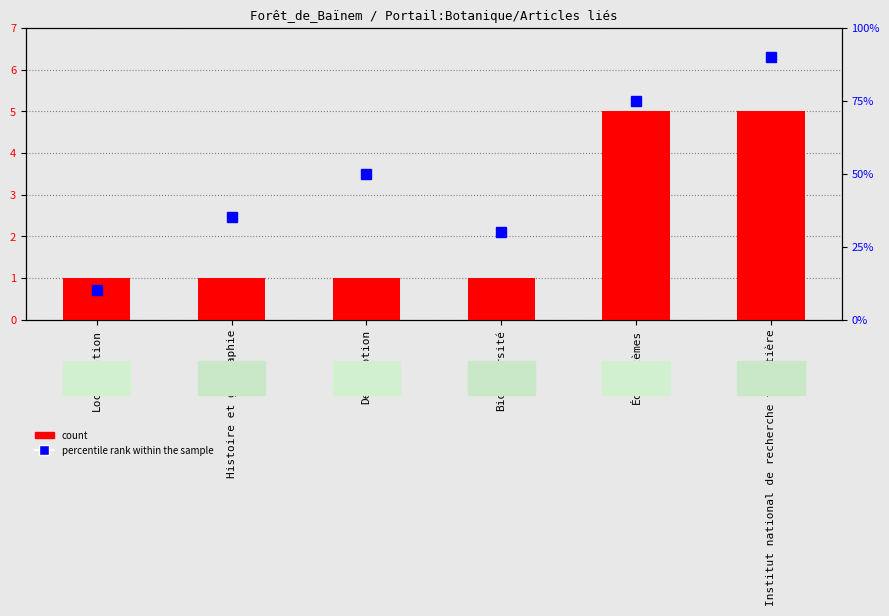

At which label is count closest to 3?

Localisation